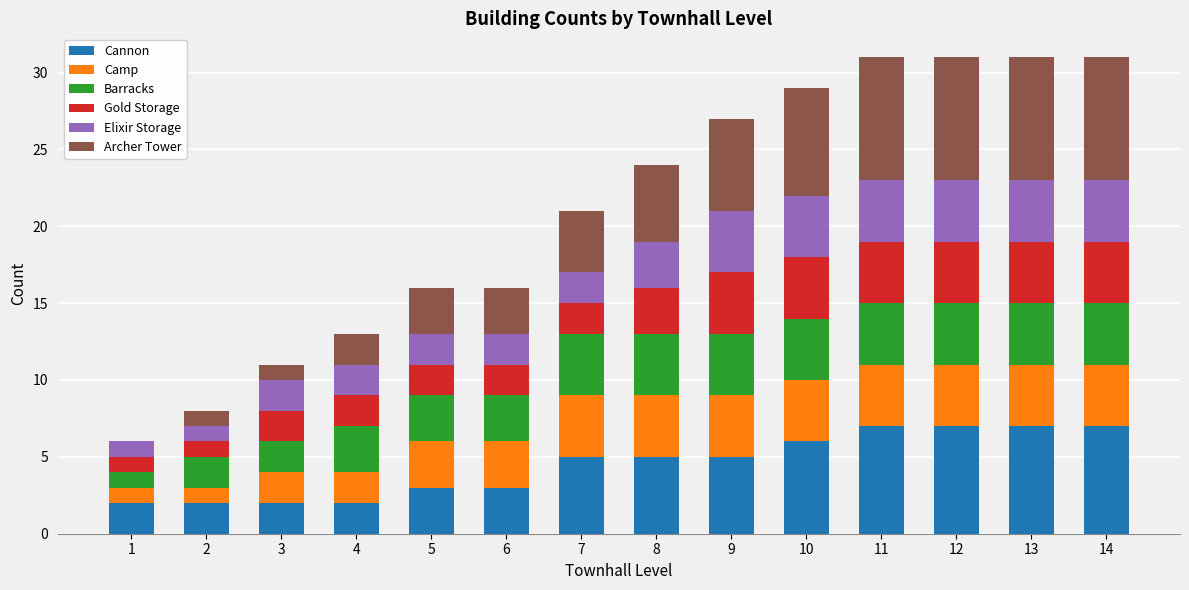

What is the total value across all series at 13?

31